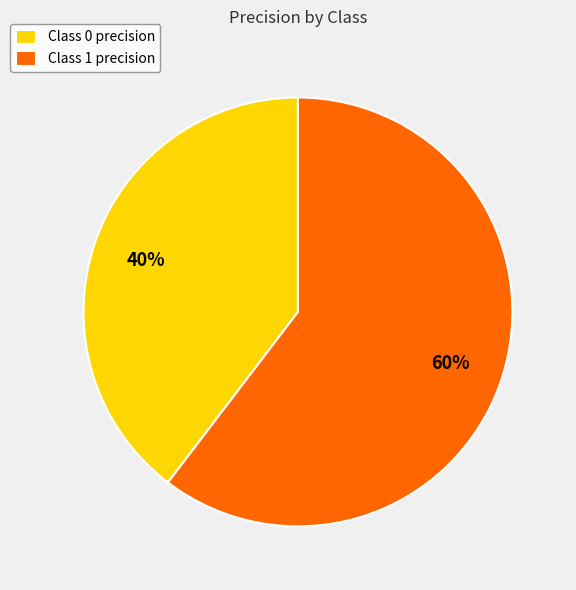

How many segments does this pie chart have?

2